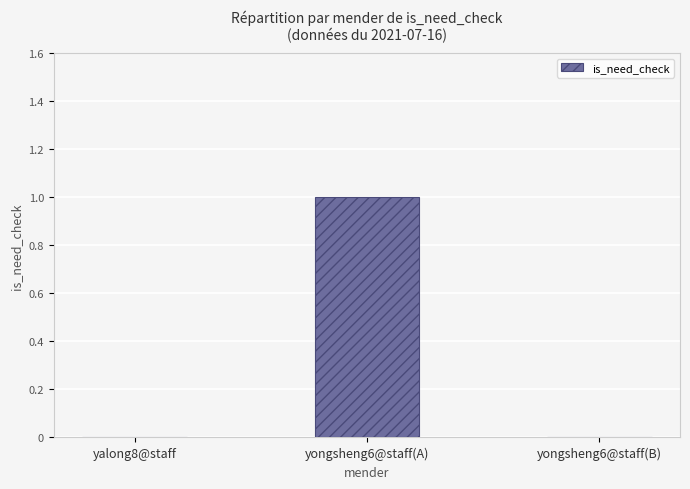

True or false: the data shows 1 at yalong8@staff.

False